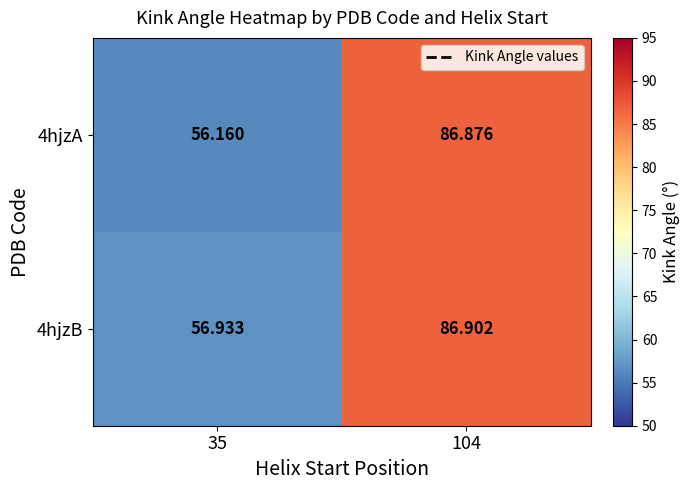

How many data points does each series have?

2